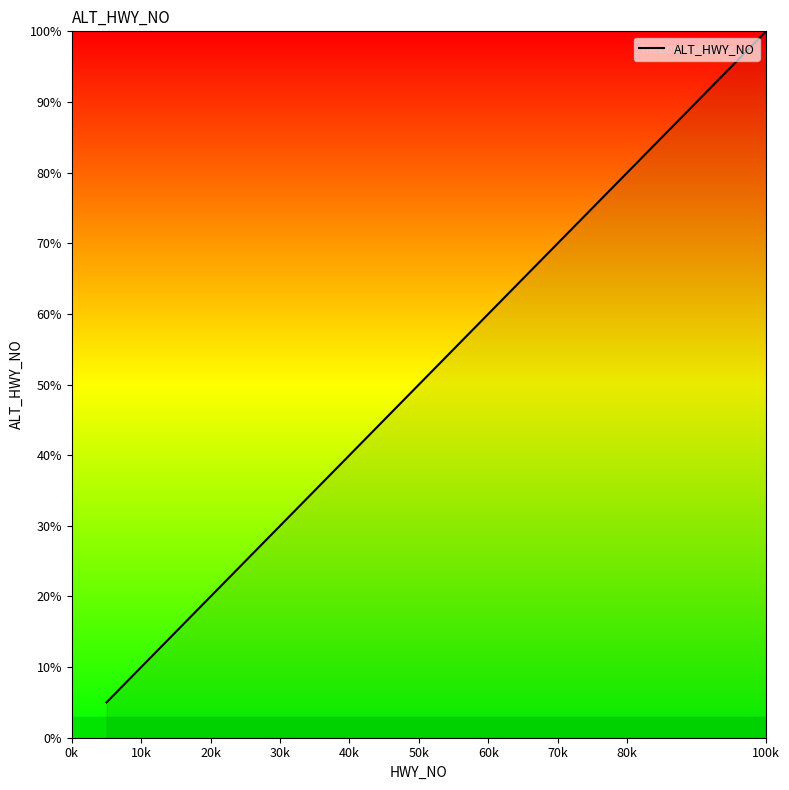

What is the difference between the maximum and second lowest values?

90.0